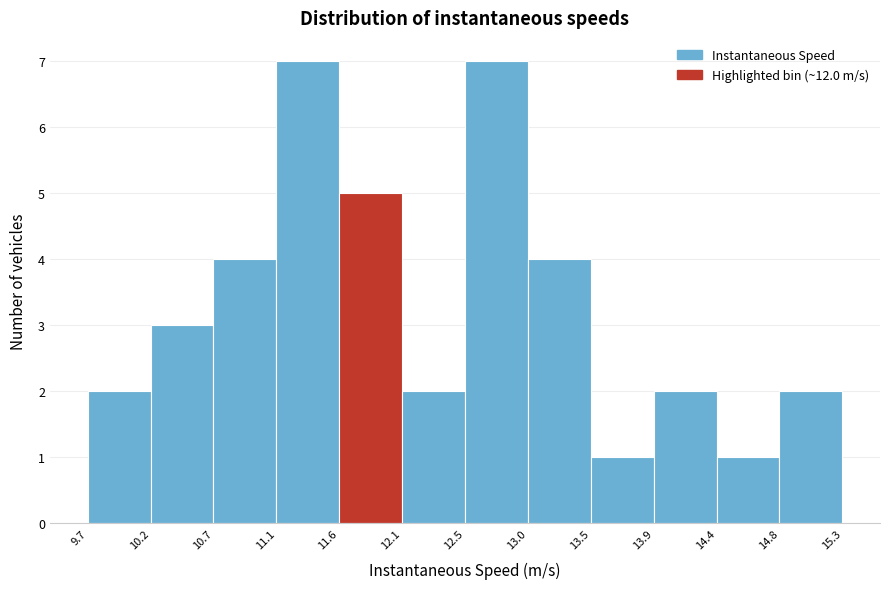

Reading left to right, list every bar in this chart as the range it spans on the x-axis followed by its height. The values are not printed on the chart, so give them approximately, as read against the axis.

9.7 to 10.2: 2
10.2 to 10.7: 3
10.7 to 11.1: 4
11.1 to 11.6: 7
11.6 to 12.1: 5
12.1 to 12.5: 2
12.5 to 13.0: 7
13.0 to 13.5: 4
13.5 to 13.9: 1
13.9 to 14.4: 2
14.4 to 14.8: 1
14.8 to 15.3: 2